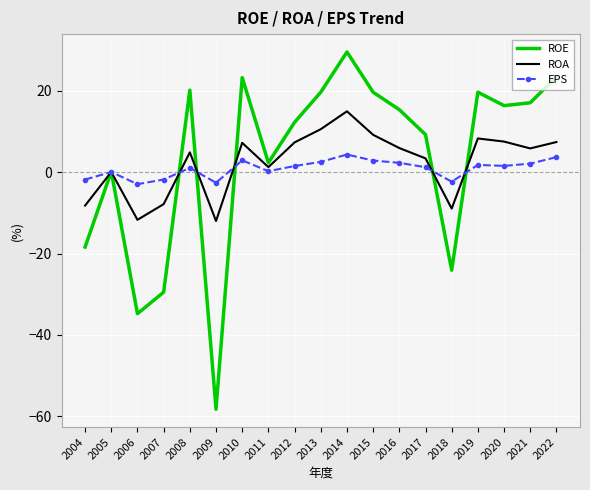

What is the minimum value shown in the chart?

-58.3